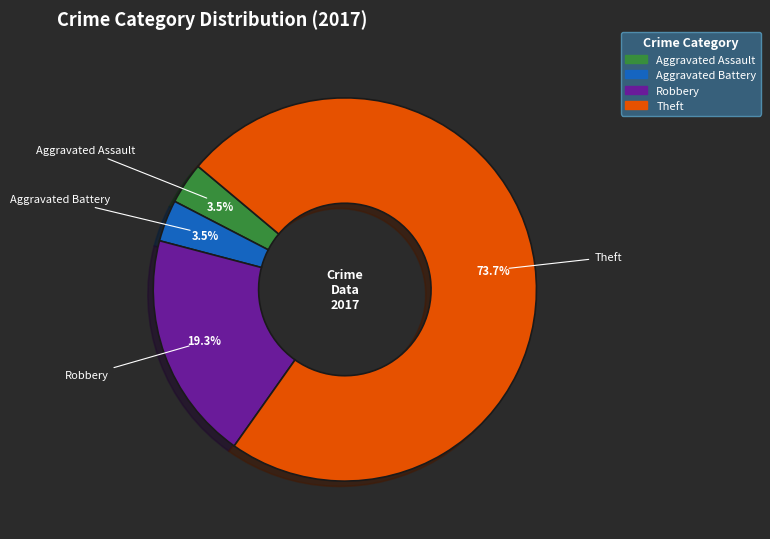

Which has a higher value, Robbery or Aggravated Battery?

Robbery